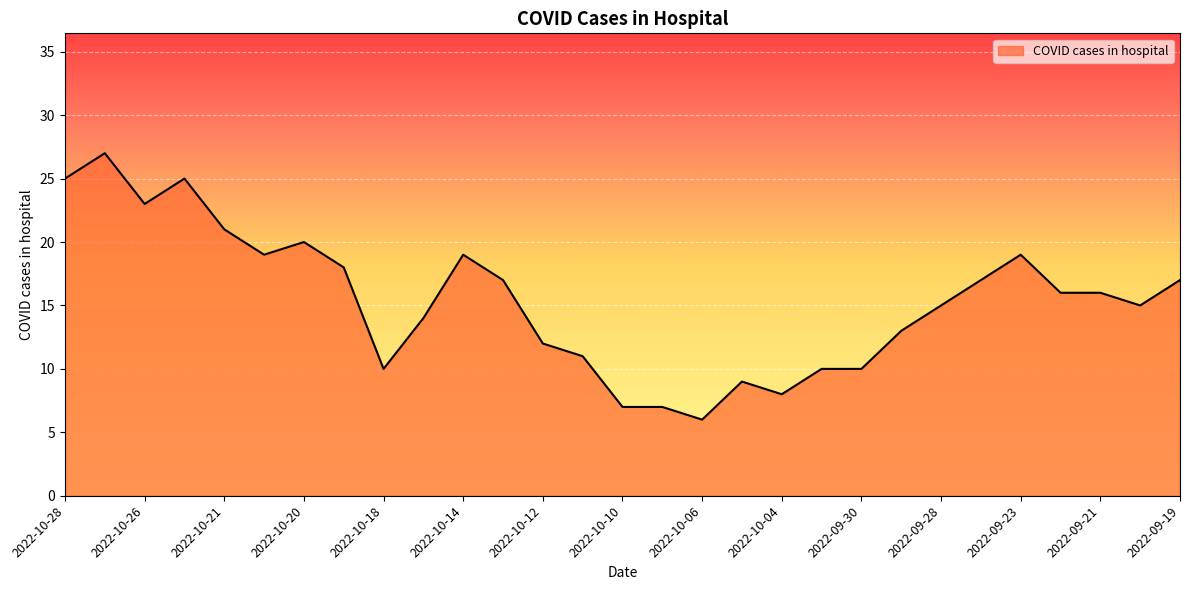

What is the maximum value shown in the chart?

27